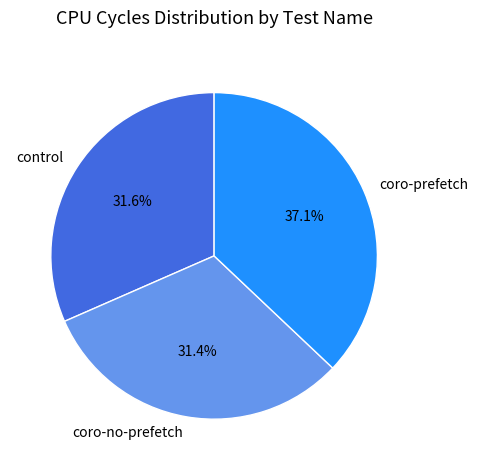

Which has a higher value, coro-no-prefetch or coro-prefetch?

coro-prefetch